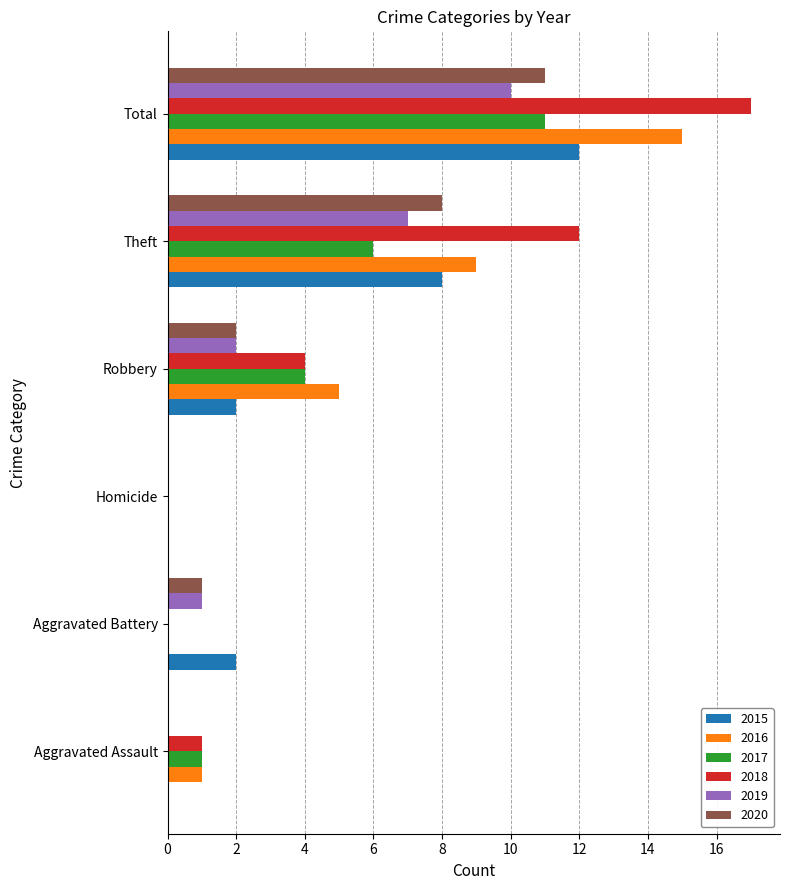

What is the total value across all series at Aggravated Assault?

3